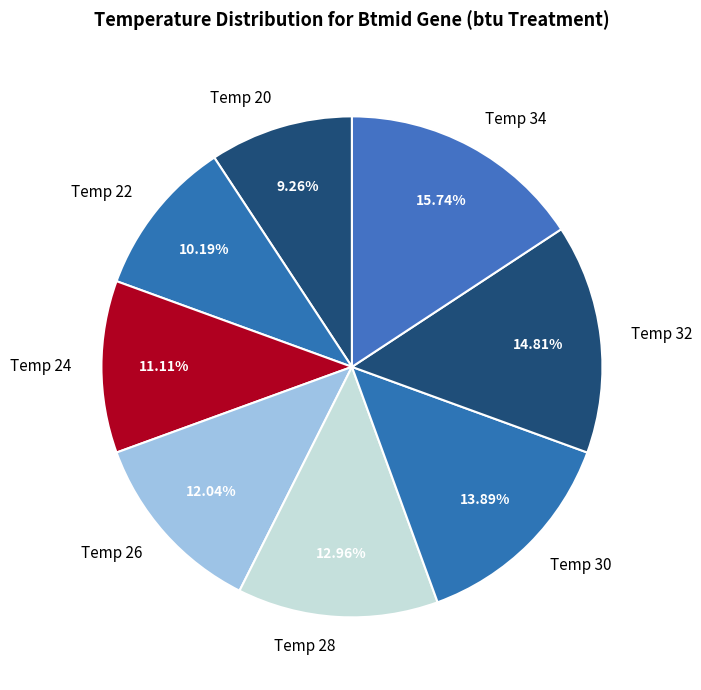

Between Temp 28 and Temp 34, which is larger?

Temp 34